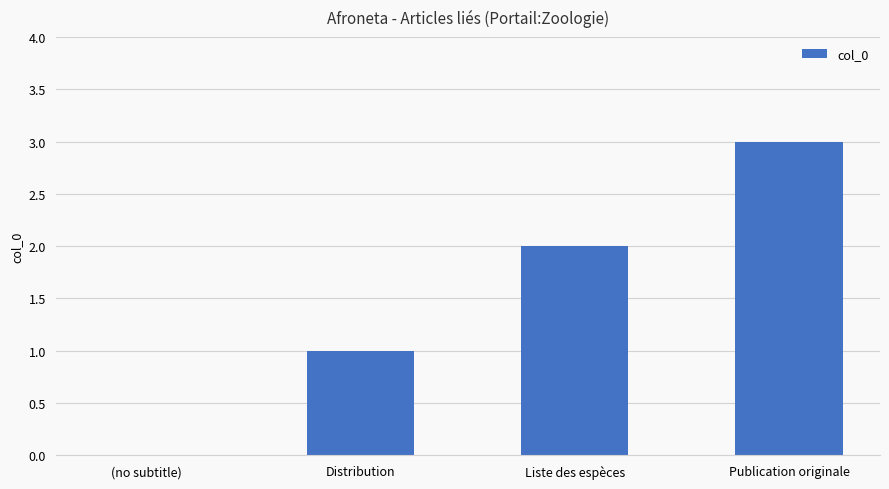

What is the change in value from Distribution to Publication originale?

+2